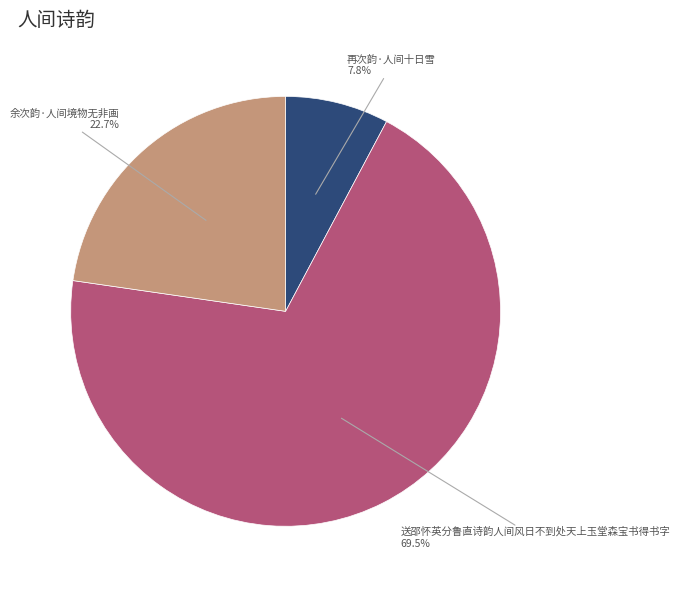

Does any single category account for the majority?

Yes